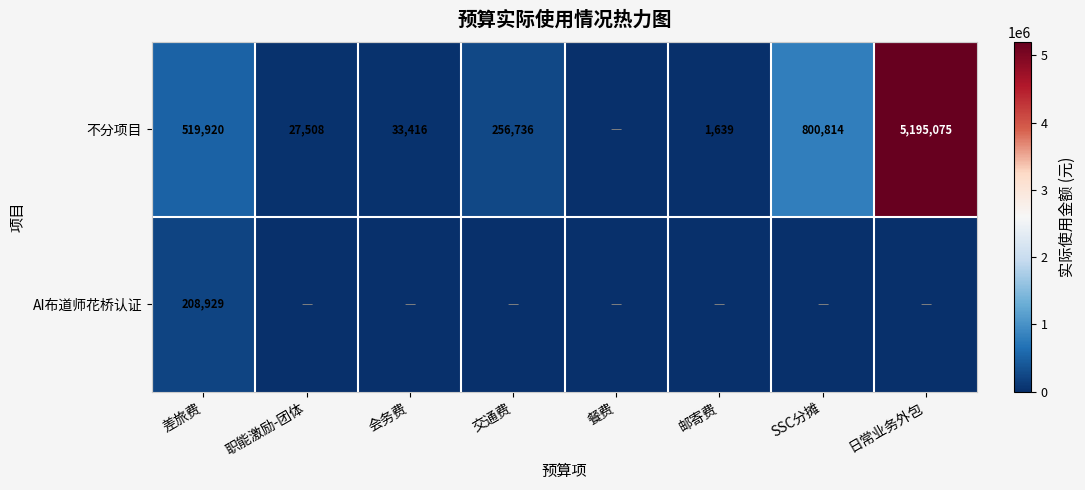

At which category is the sum across all series the highest?

日常业务外包